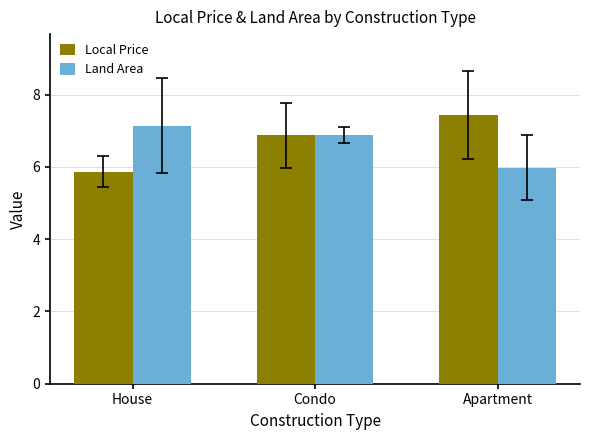

Reading left to right, extract all data points from this chart.

Local Price: 5.9	6.9	7.4
Land Area: 7.1	6.9	6.0